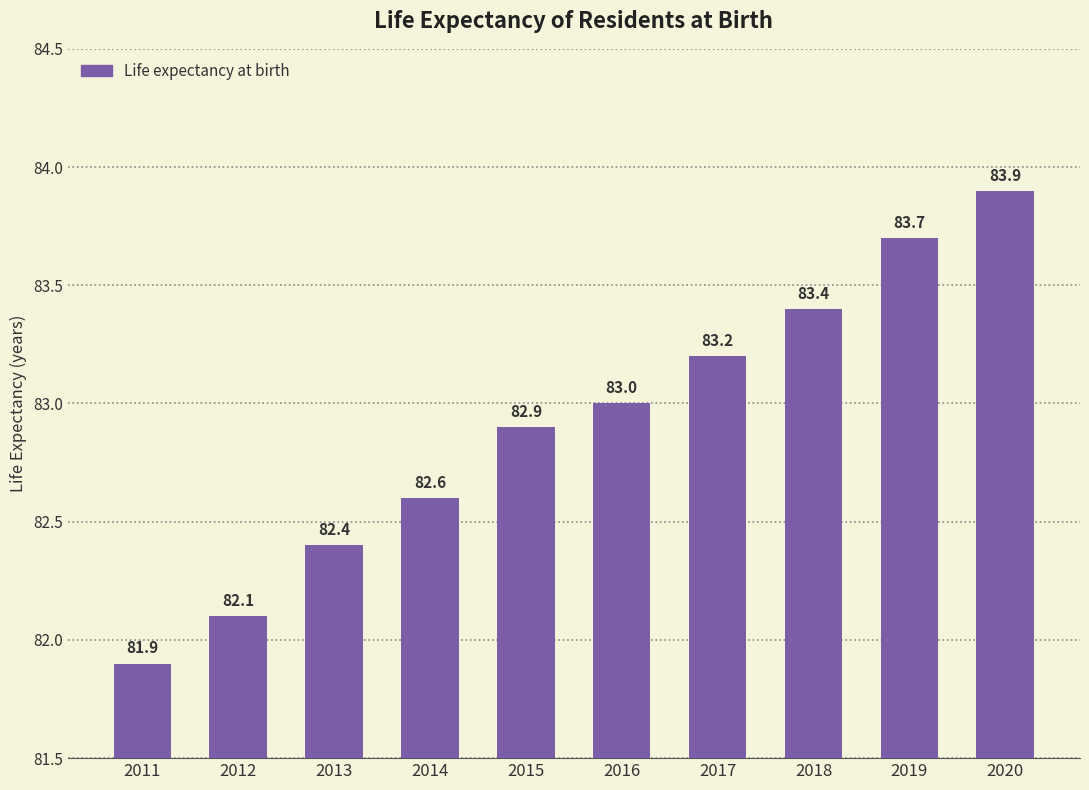

True or false: the data shows 127.2 at 2016.

False